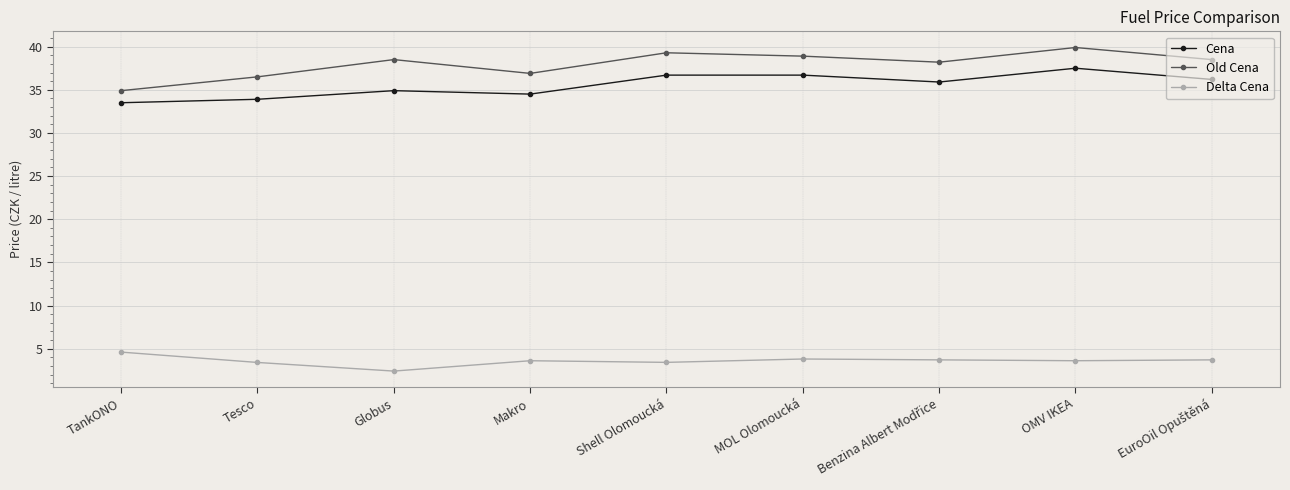

True or false: Cena and Old Cena intersect in this chart.

False